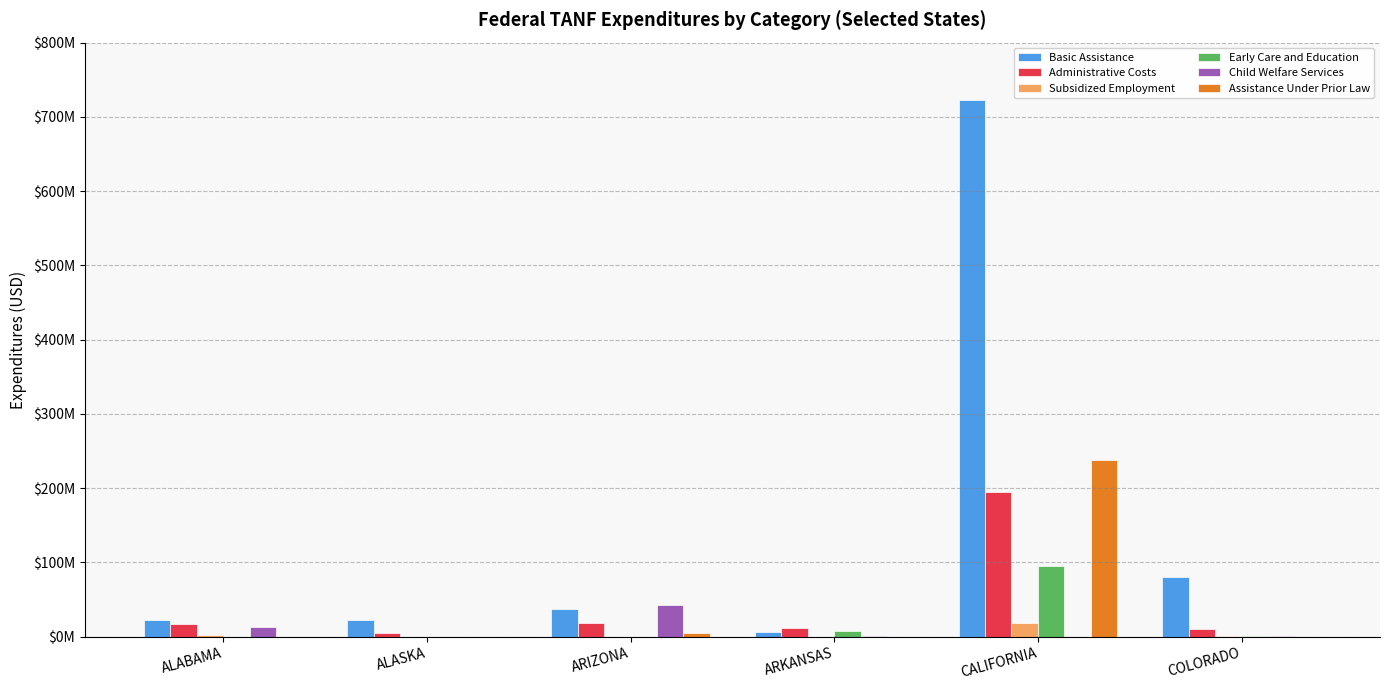

Reading left to right, list all the values displayed in this chart.

Basic Assistance: ALABAMA=22317883	ALASKA=22436326	ARIZONA=37731823	ARKANSAS=5948291	CALIFORNIA=722580571	COLORADO=79935216
Administrative Costs: ALABAMA=17302737	ALASKA=5095634	ARIZONA=18549228	ARKANSAS=10936863	CALIFORNIA=194829941	COLORADO=10246288
Subsidized Employment: ALABAMA=1666888	ALASKA=4913	ARIZONA=8085	ARKANSAS=24369	CALIFORNIA=18394991	COLORADO=92839
Early Care and Education: ALABAMA=0	ALASKA=0	ARIZONA=0	ARKANSAS=8031655	CALIFORNIA=95130986	COLORADO=1039611
Child Welfare Services: ALABAMA=12773121	ALASKA=0	ARIZONA=43109437	ARKANSAS=231300	CALIFORNIA=0	COLORADO=845396
Assistance Under Prior Law: ALABAMA=0	ALASKA=0	ARIZONA=5126960	ARKANSAS=0	CALIFORNIA=237261556	COLORADO=0